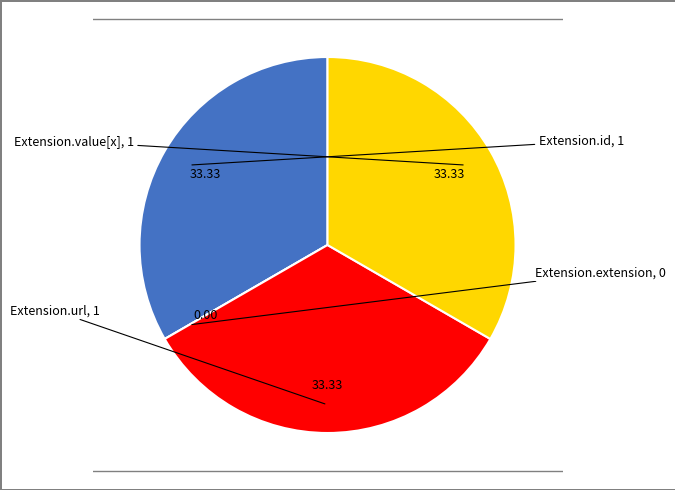

Is there any slice that represents more than half of the pie?

No